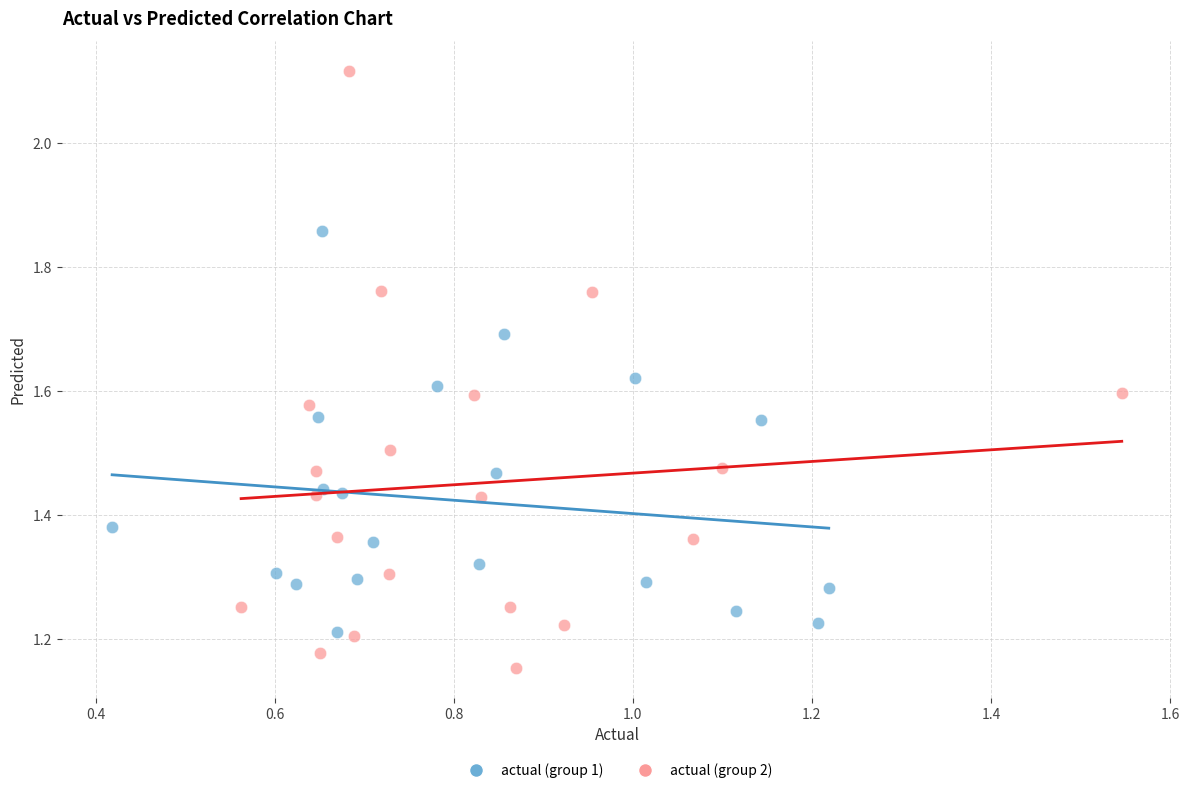

Which series has the largest Y range (max minus min)?

actual (group 2)